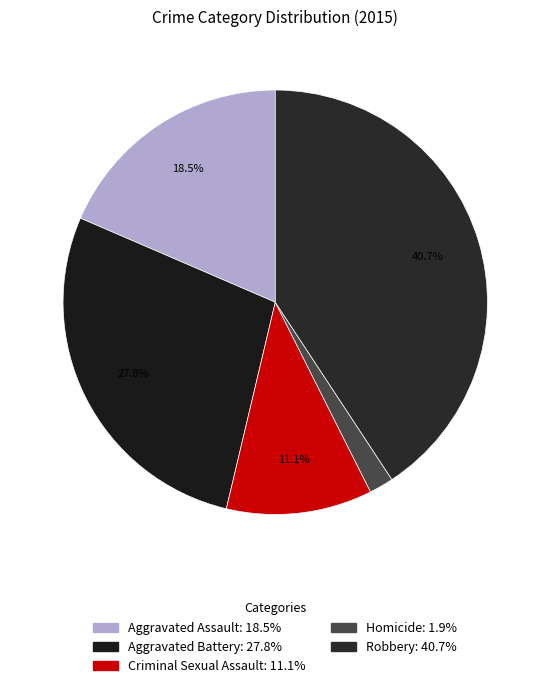

To the nearest percent, what percentage of the pie is Homicide?

2%